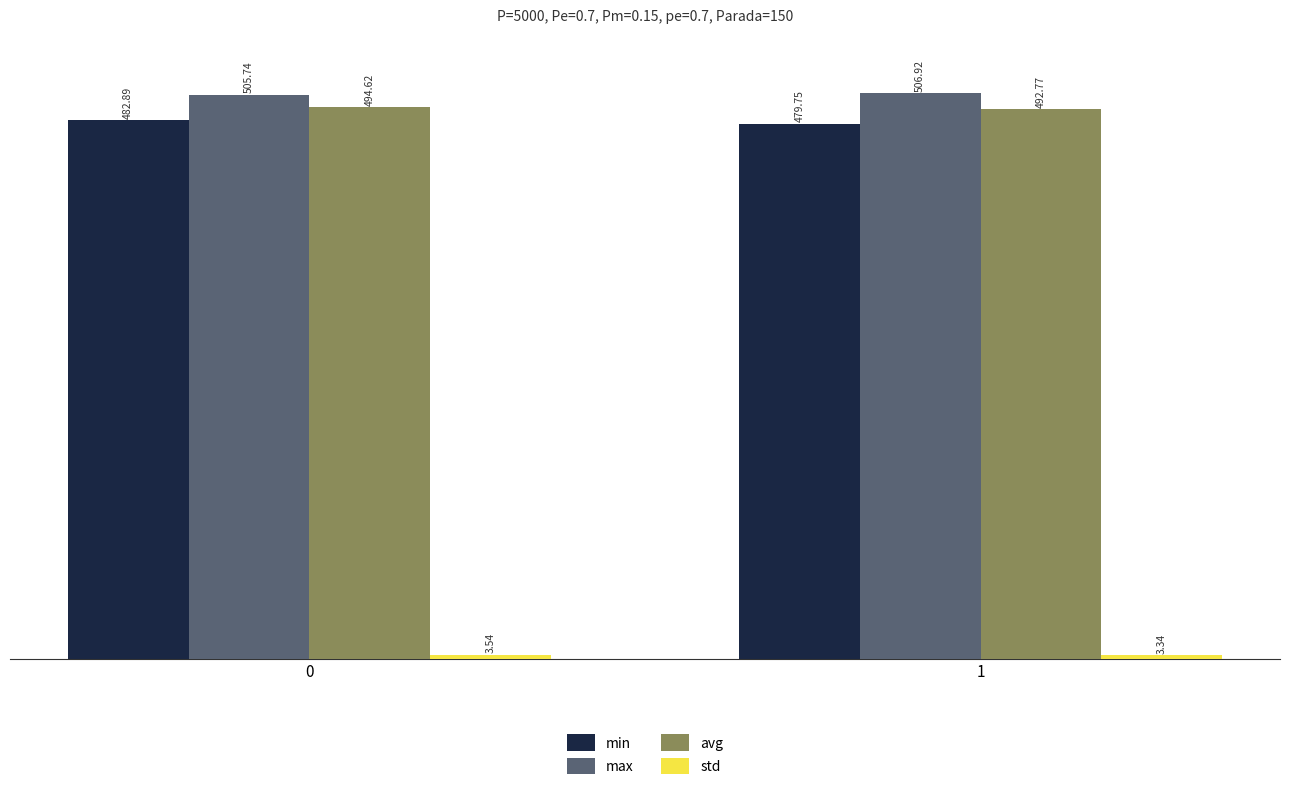

True or false: min has a value of 862.9 at 0.

False